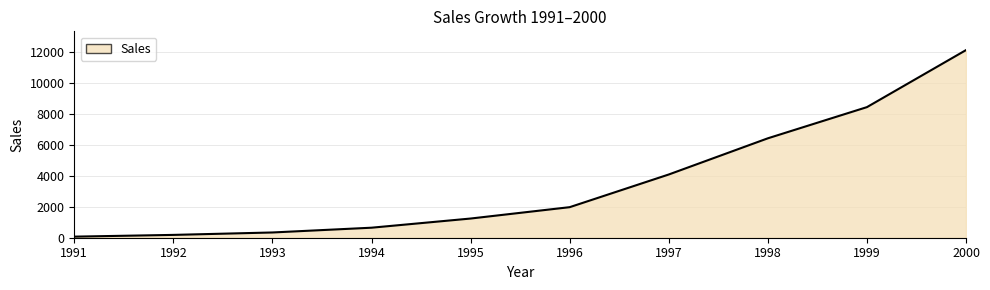

Approximately how many times larger is the value at 1995 compared to 1997?

0.3